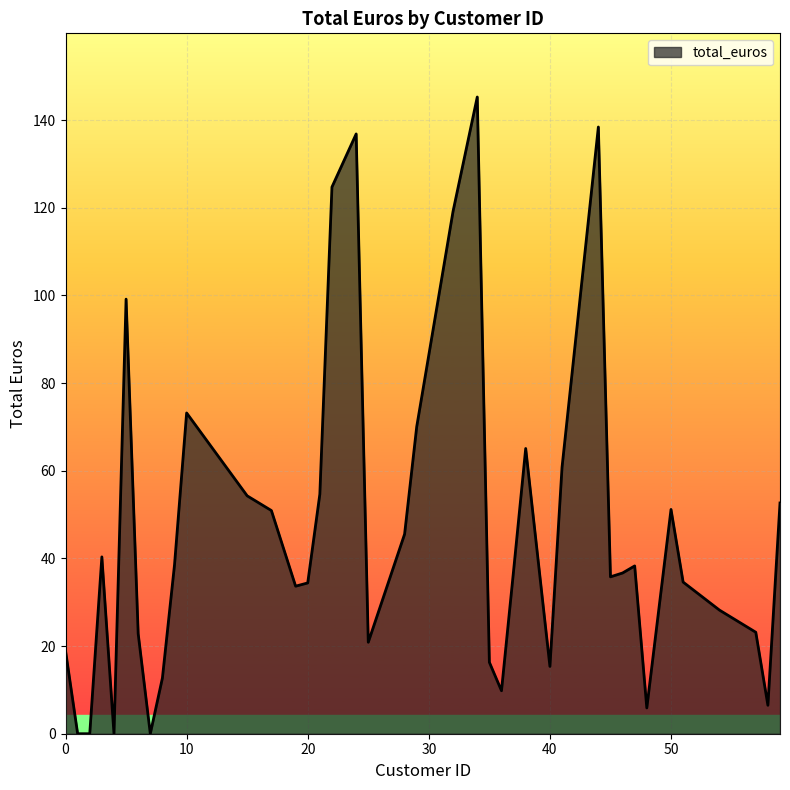

What is the maximum value shown in the chart?

145.3